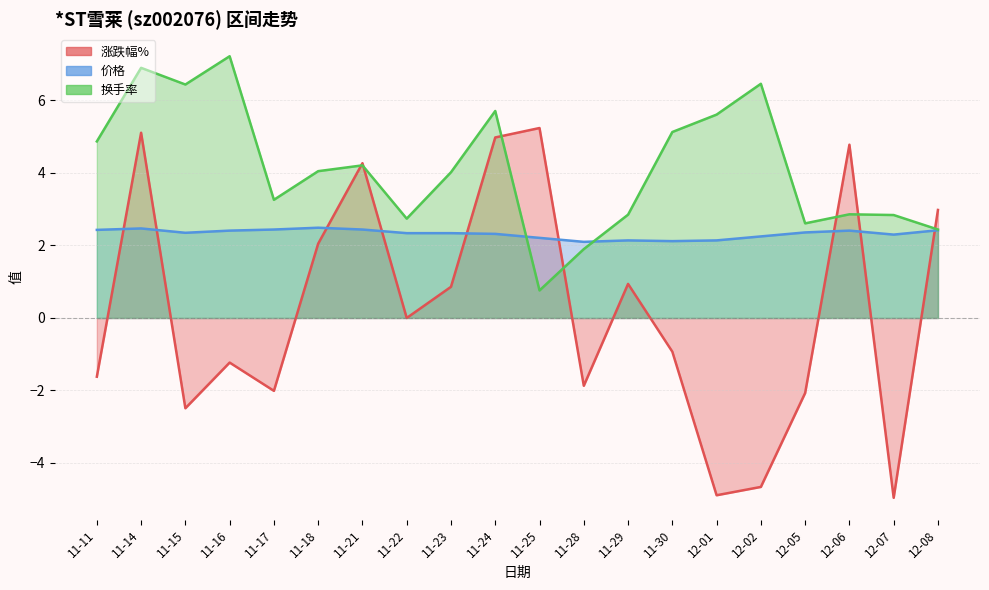

Count the 价格 values in the range 2 to 3.

20